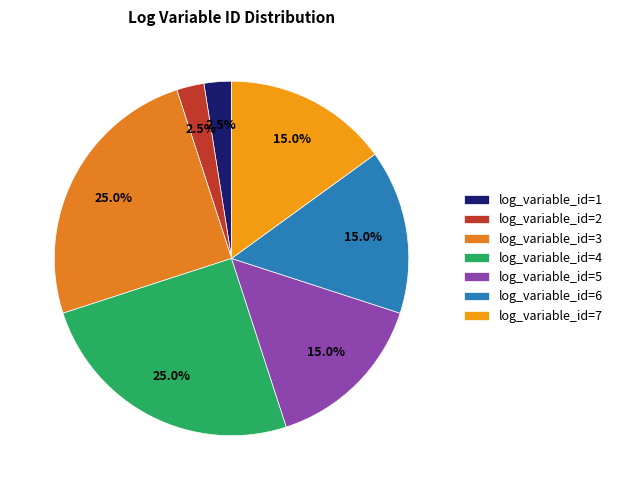

Do log_variable_id=2 and log_variable_id=3 together represent more than half of the pie?

No